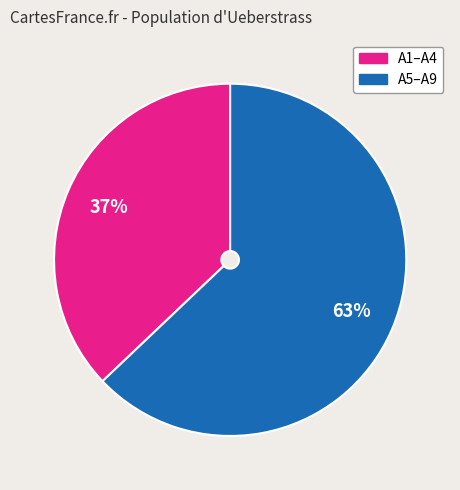

To the nearest percent, what is the difference between the largest and smallest slice percentages?

26%